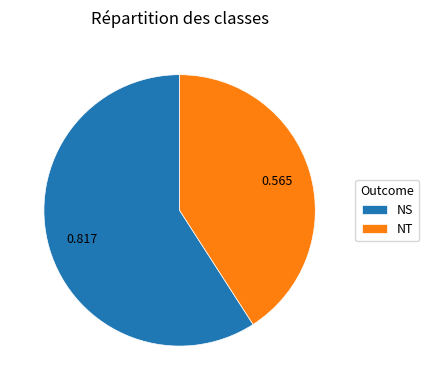

How many slices are in this pie chart?

2